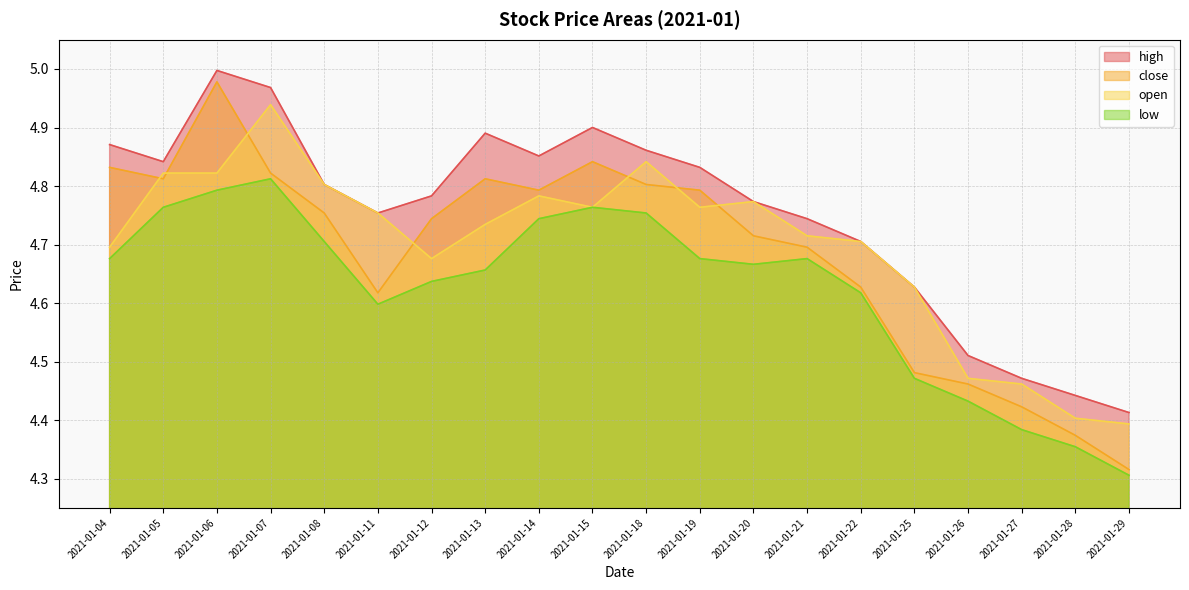

How many lines are shown in the chart?

4